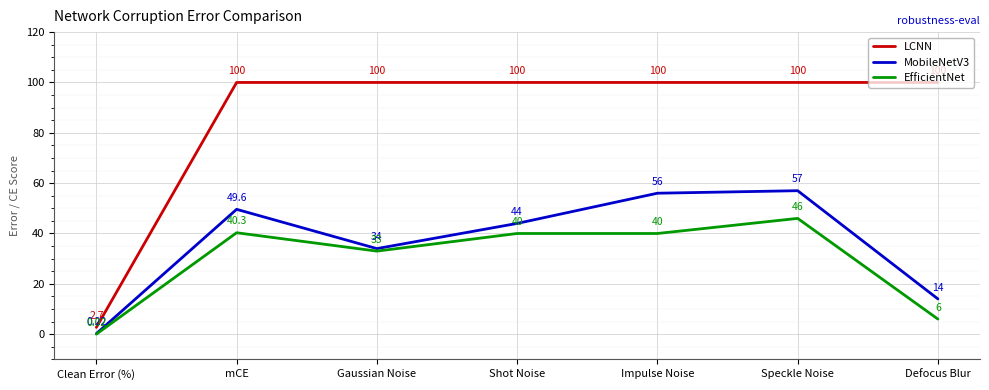

What is the difference between the MobileNetV3 values at Gaussian Noise and Speckle Noise?

23.0